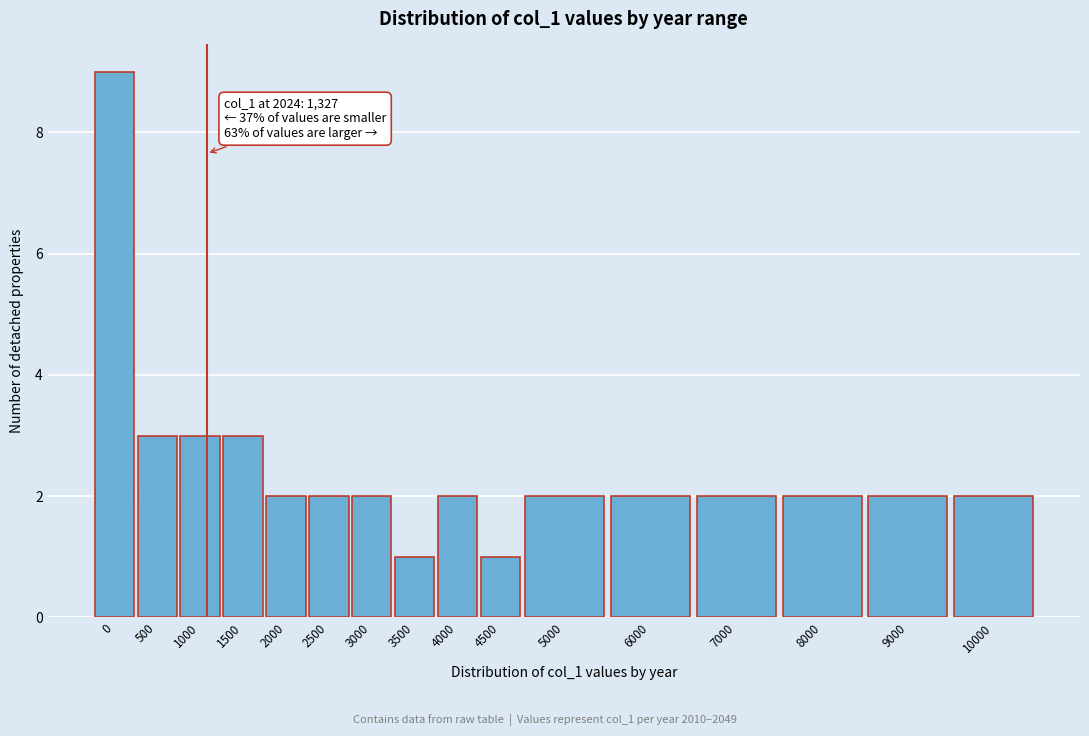

Reading left to right, what are all the values shown in this chart?

9	3	3	3	2	2	2	1	2	1	2	2	2	2	2	2